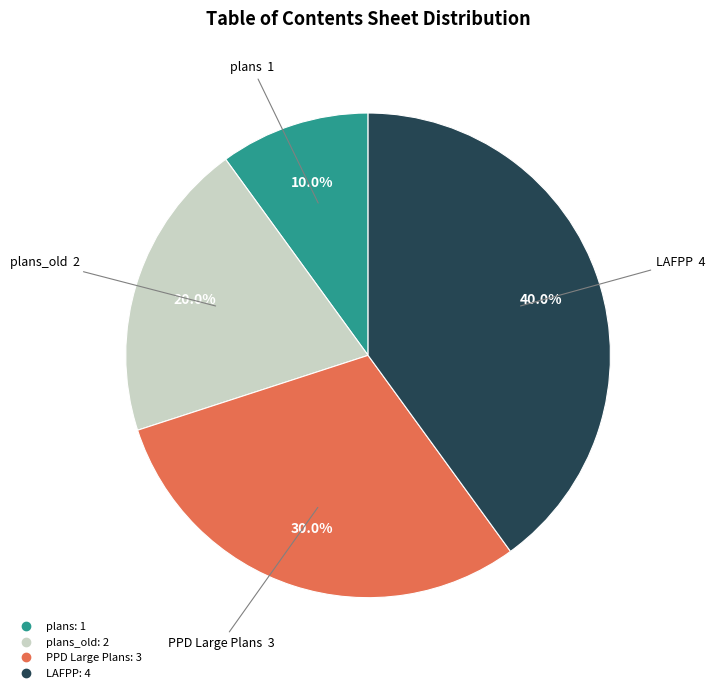

Does any single category account for the majority?

No